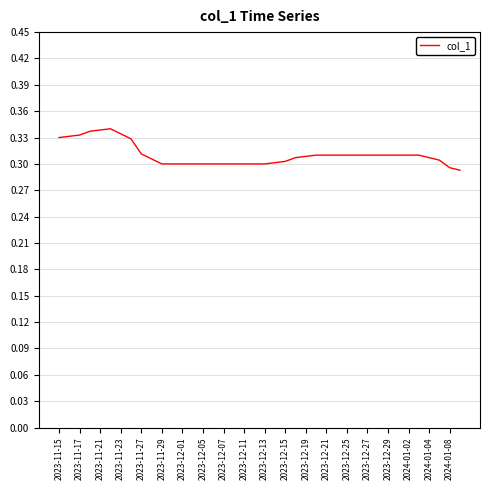

Does the chart display data point markers on the line(s)?

No